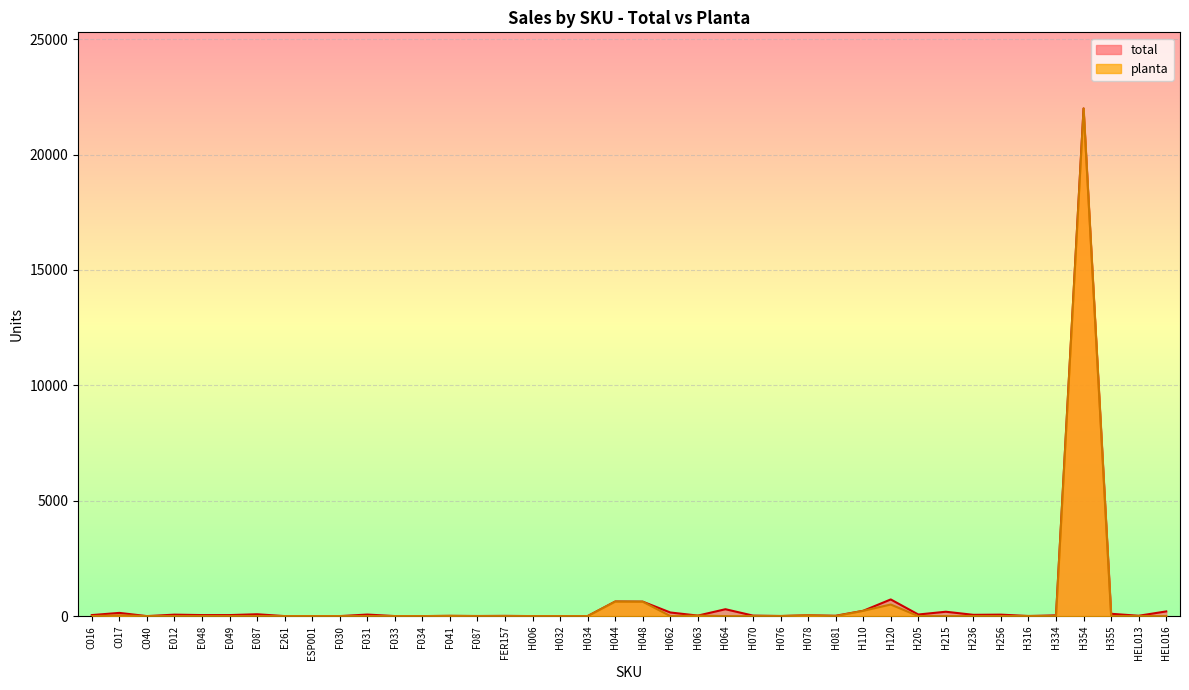

At which category does planta reach its first local peak?

C017